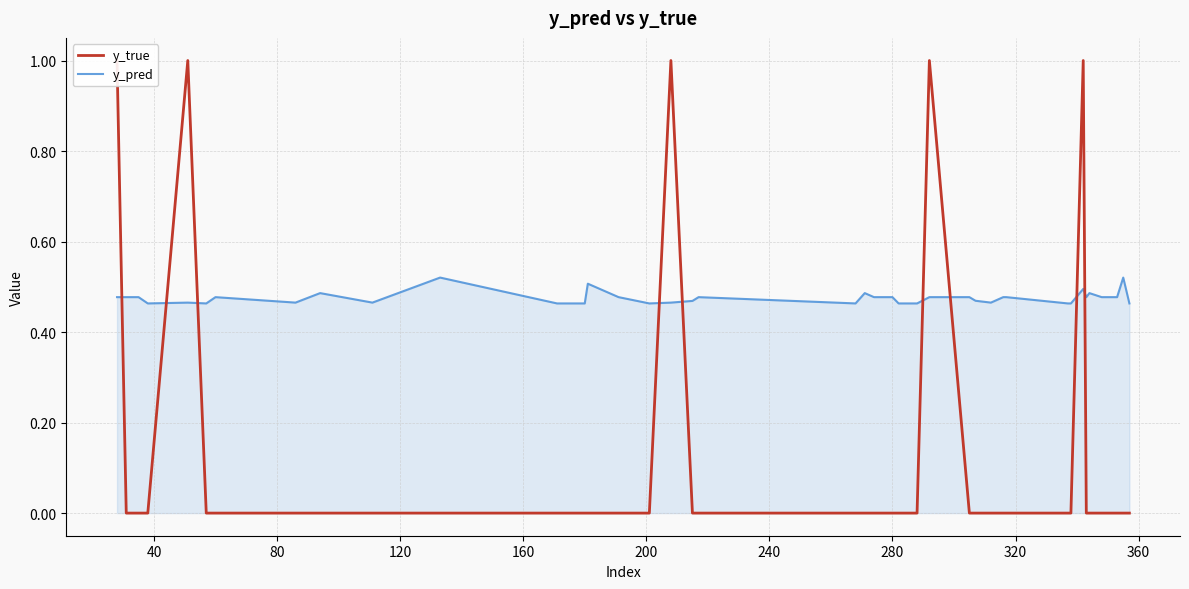

Which series has the largest range (max minus min)?

y_true